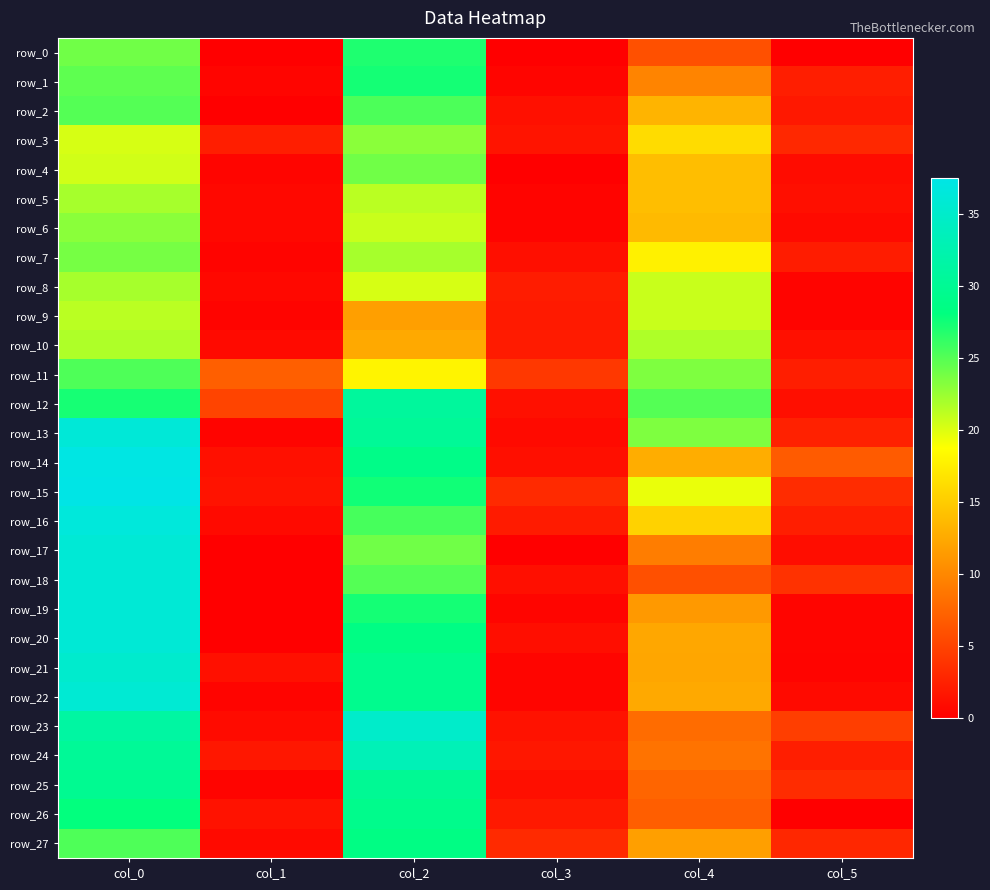

What is the total value across all series at col_1?

30.4